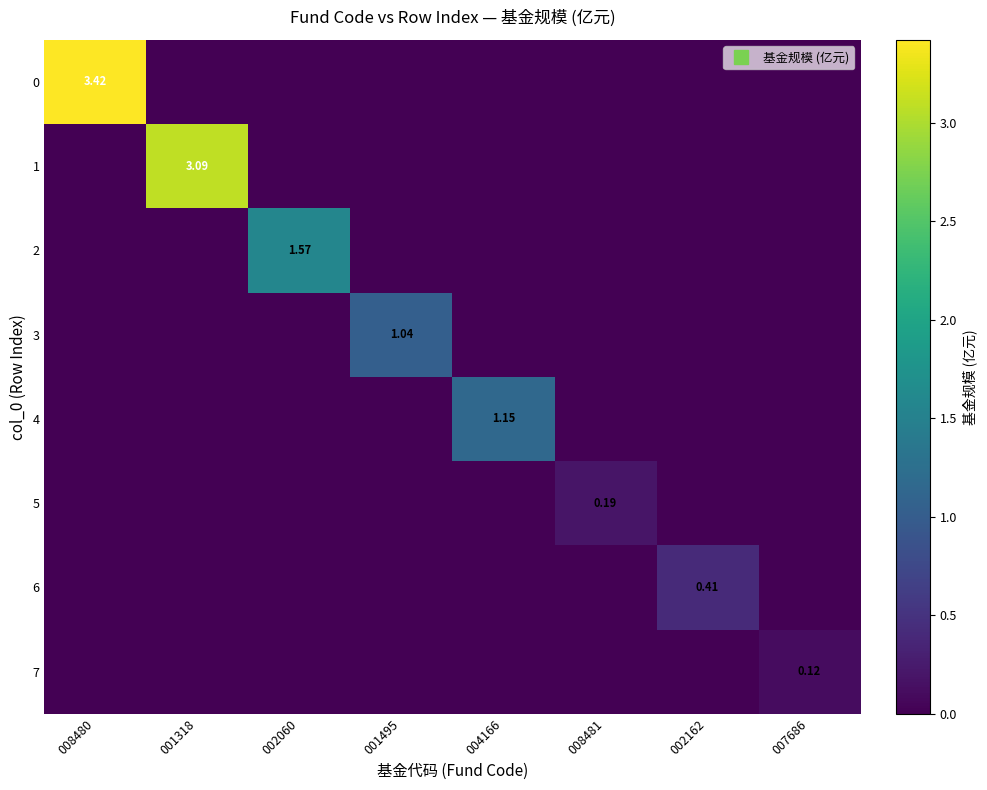

How many values in 0 are above zero?

1